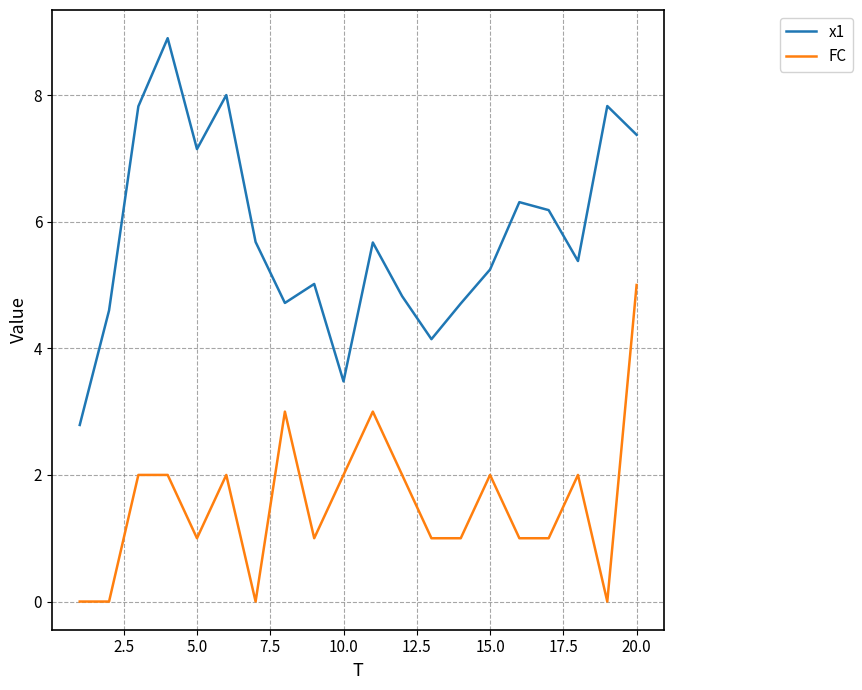

What is the sum of all FC values?

31.0